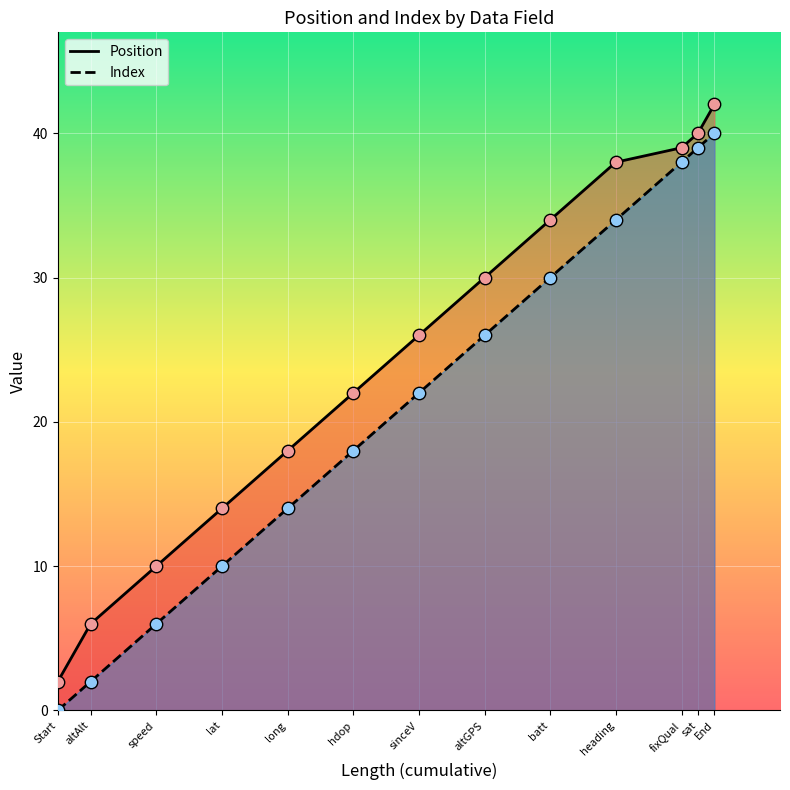

Which series has the largest Y range (max minus min)?

Position